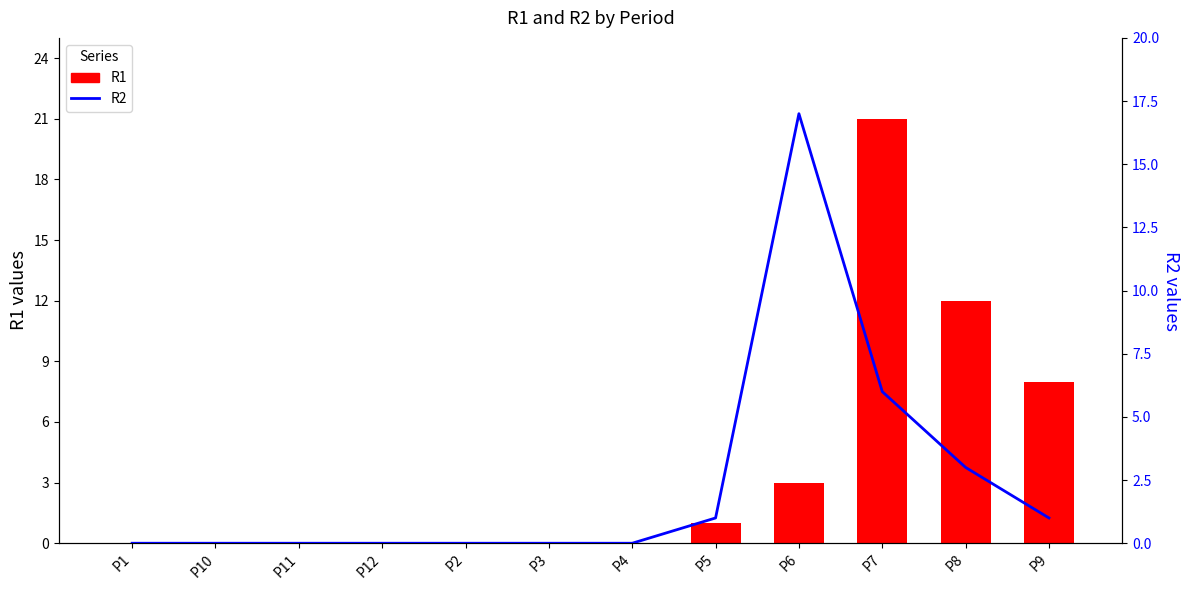

Which series has the largest total across all categories?

R1